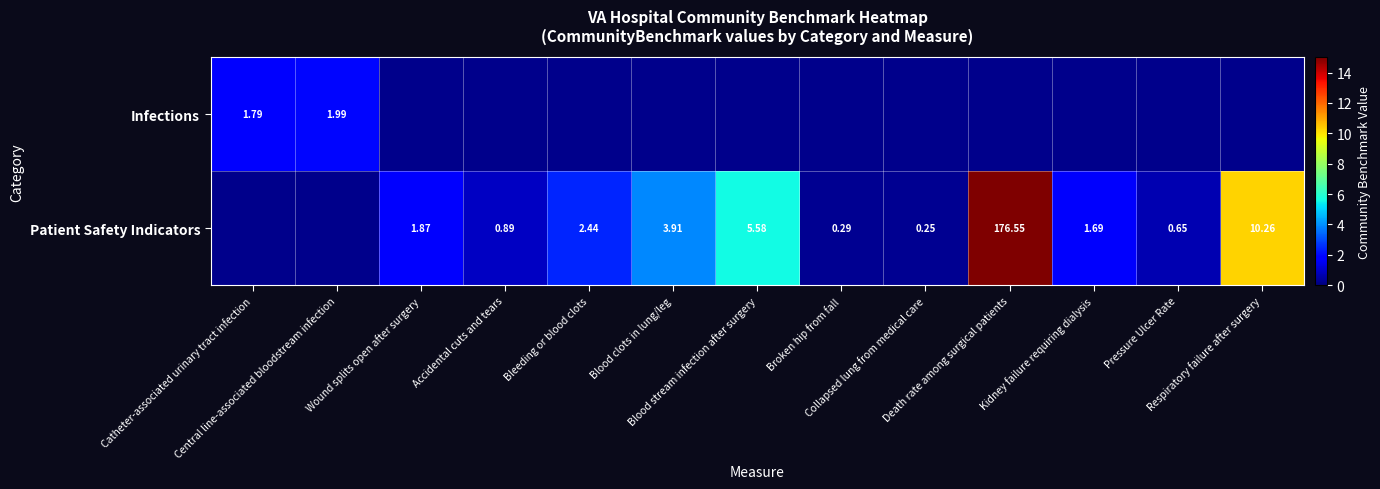

How many positive values does the Patient Safety Indicators series have?

11